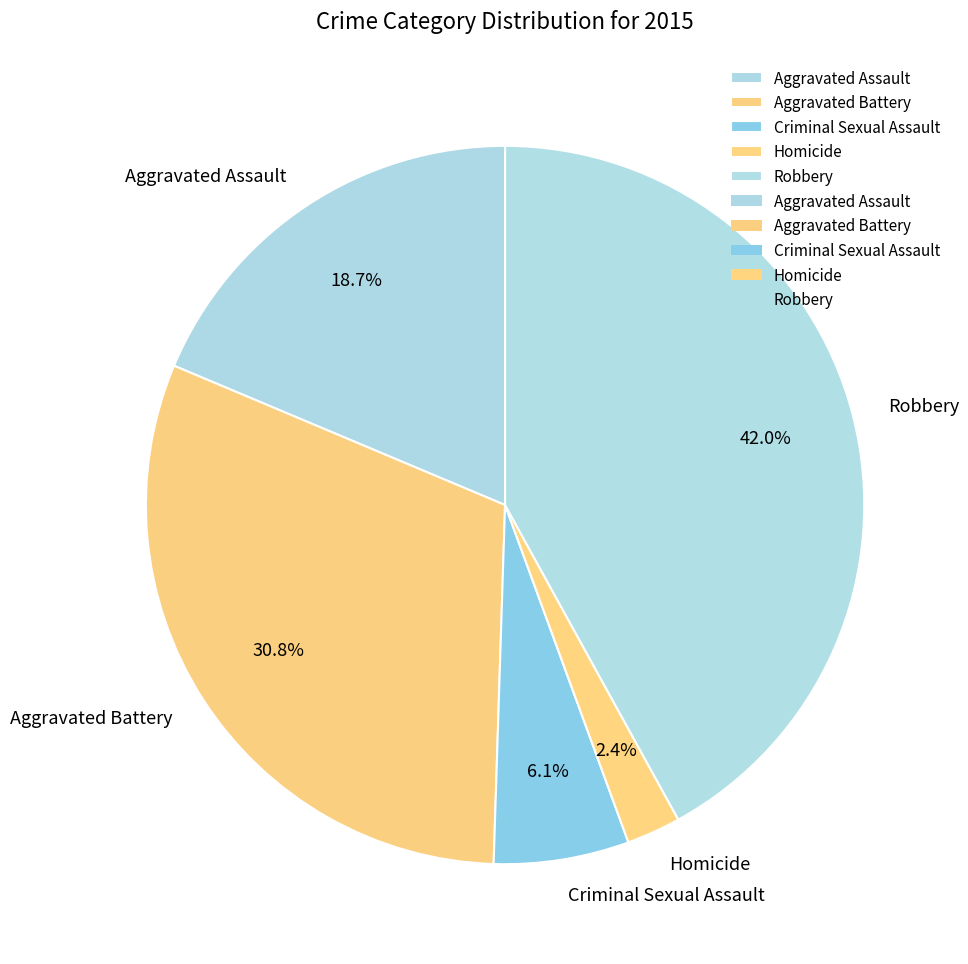

What portion of the pie excludes Aggravated Battery?

69.2%